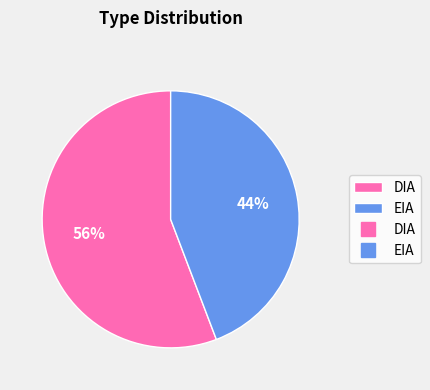

How many slices are in this pie chart?

2